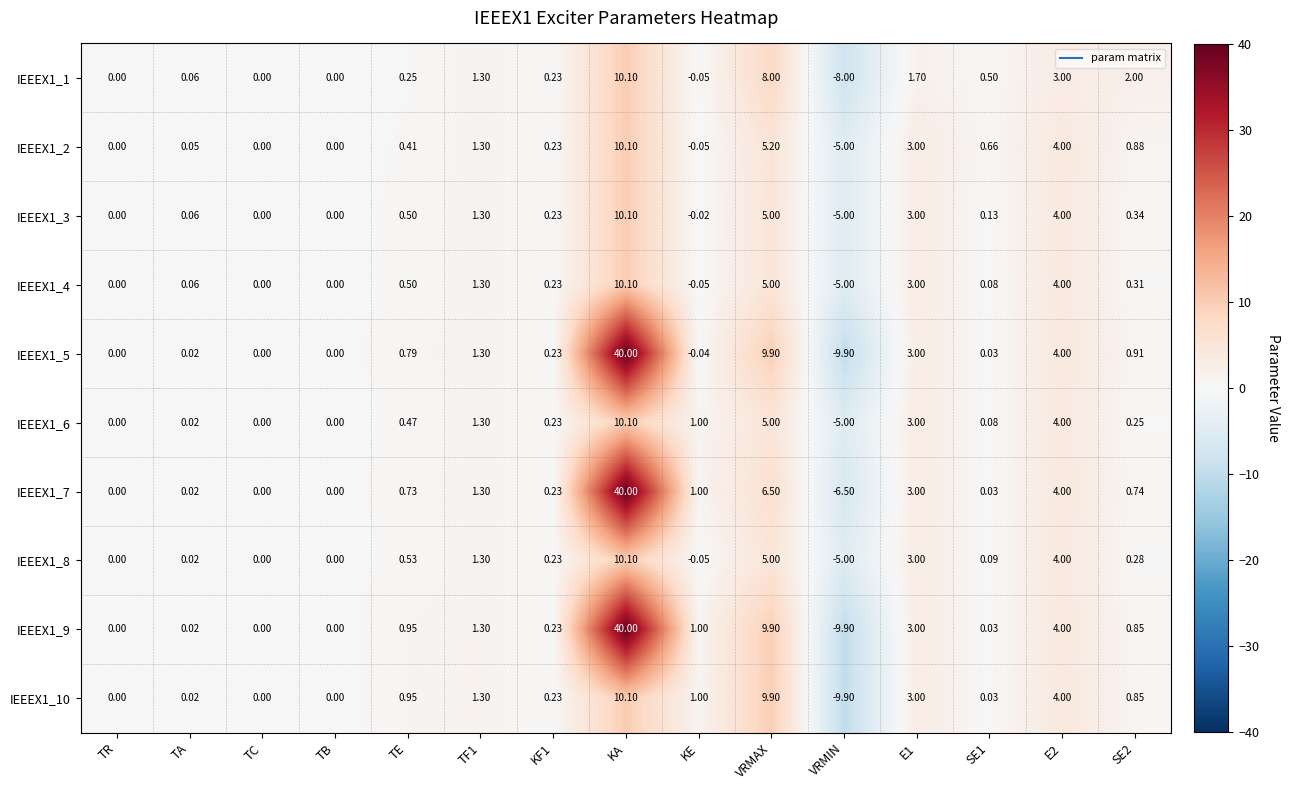

Where is IEEEX1_7 nearest to the value 16?

VRMAX